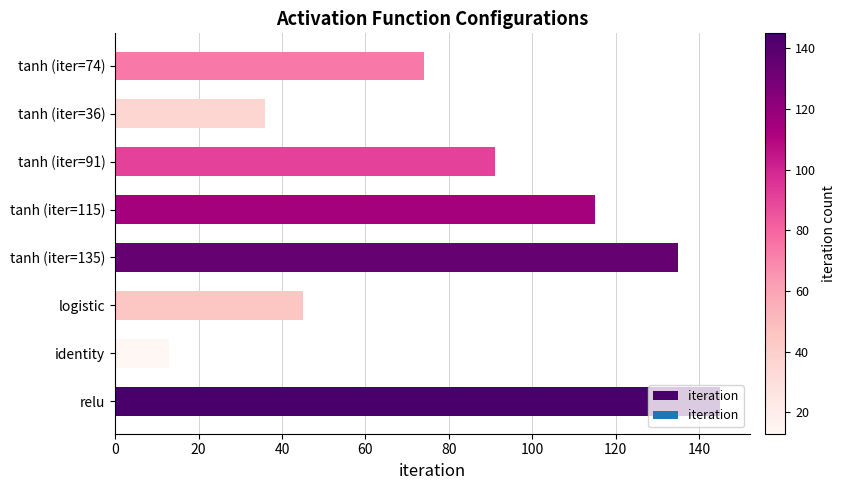

List the labels in order of value, smallest first.

identity, tanh (iter=36), logistic, tanh (iter=74), tanh (iter=91), tanh (iter=115), tanh (iter=135), relu